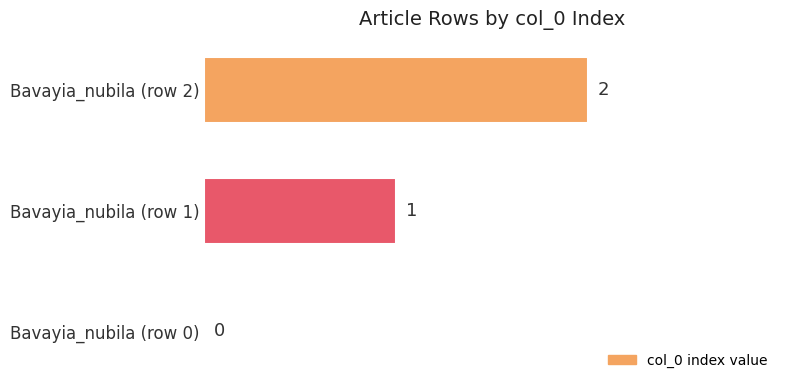

What is the sum of all values?

3